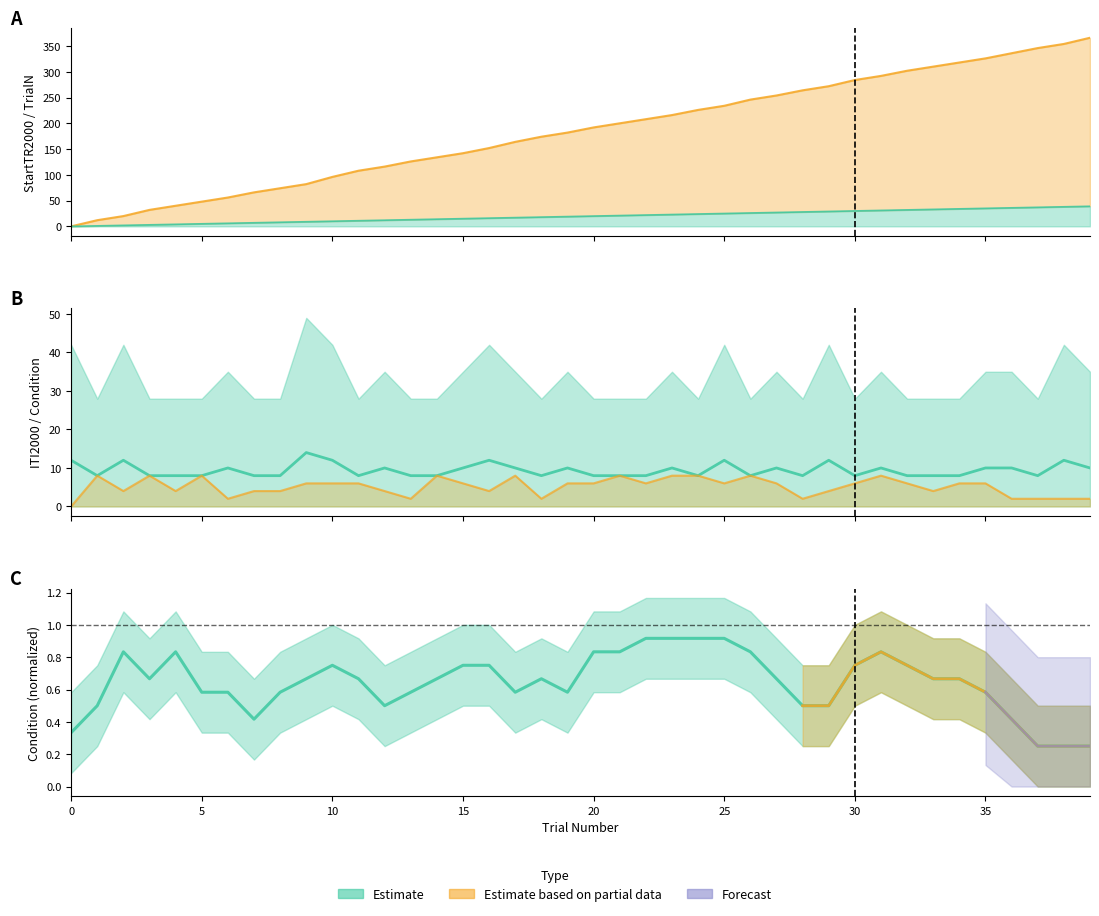

True or false: StartTR2000 has a value of 0 at 0.

True